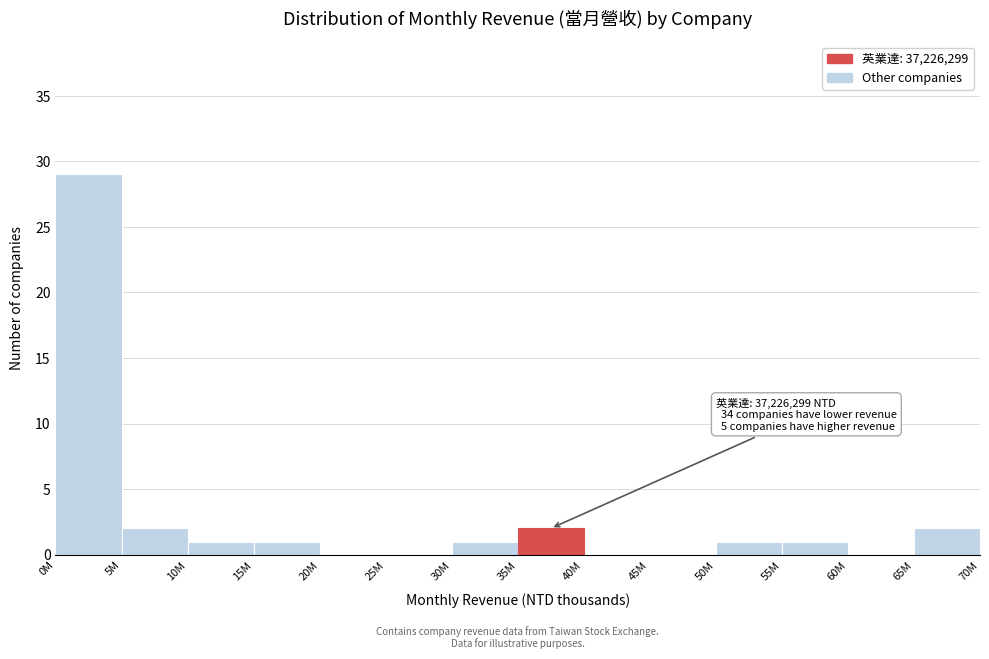

Reading left to right, list all the values displayed in this chart.

0M=29	5M=2	10M=1	15M=1	20M=0	25M=0	30M=1	35M=2	40M=0	45M=0	50M=1	55M=1	60M=0	65M=2